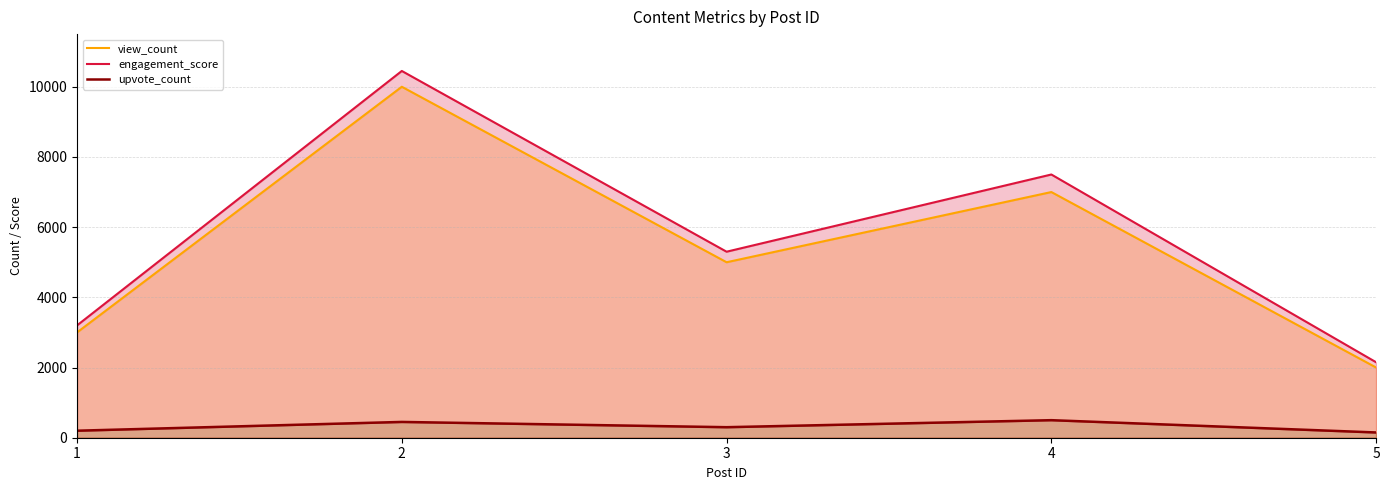

Reading left to right, extract all data points from this chart.

view_count: 3000	10000	5000	7000	2000
engagement_score: 3200	10450	5300	7500	2150
upvote_count: 200	450	300	500	150